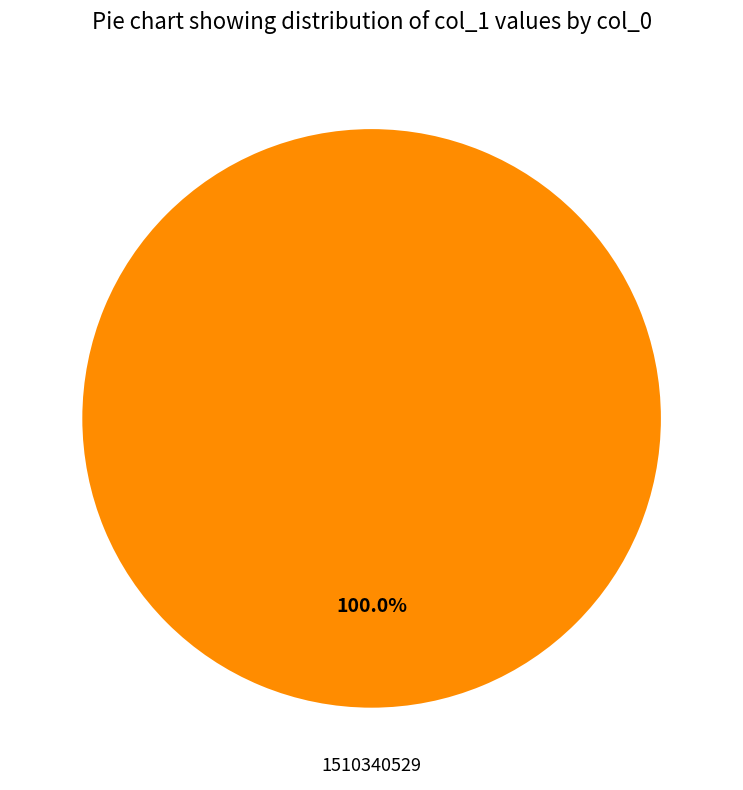

Is there a majority slice in this chart?

Yes